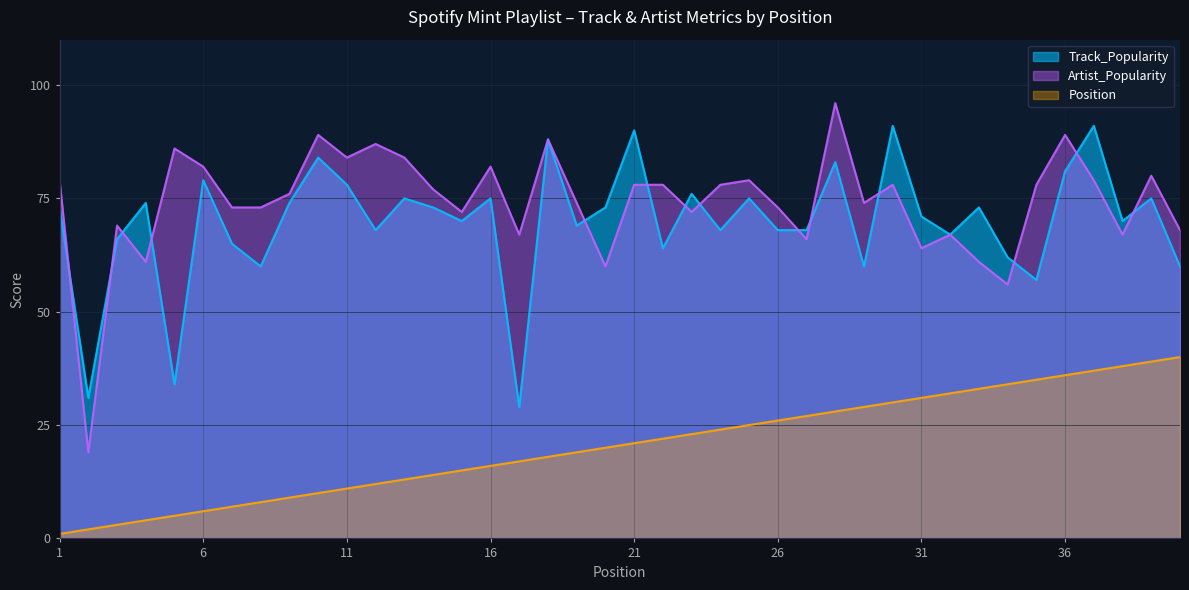

True or false: Track_Popularity has a value of 79 at 6.

True